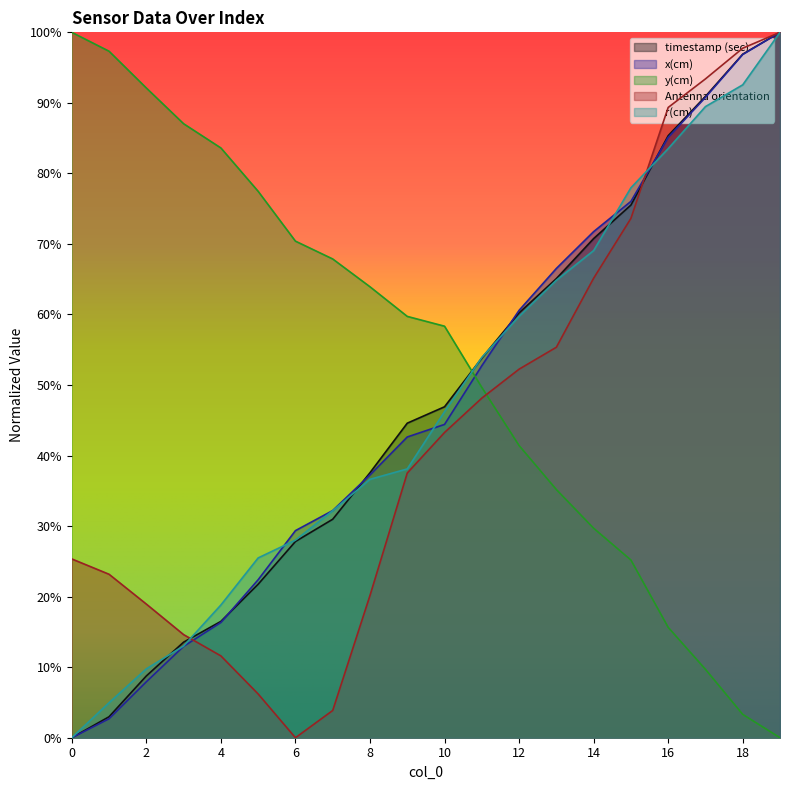

At which label is y(cm) closest to 0?

19